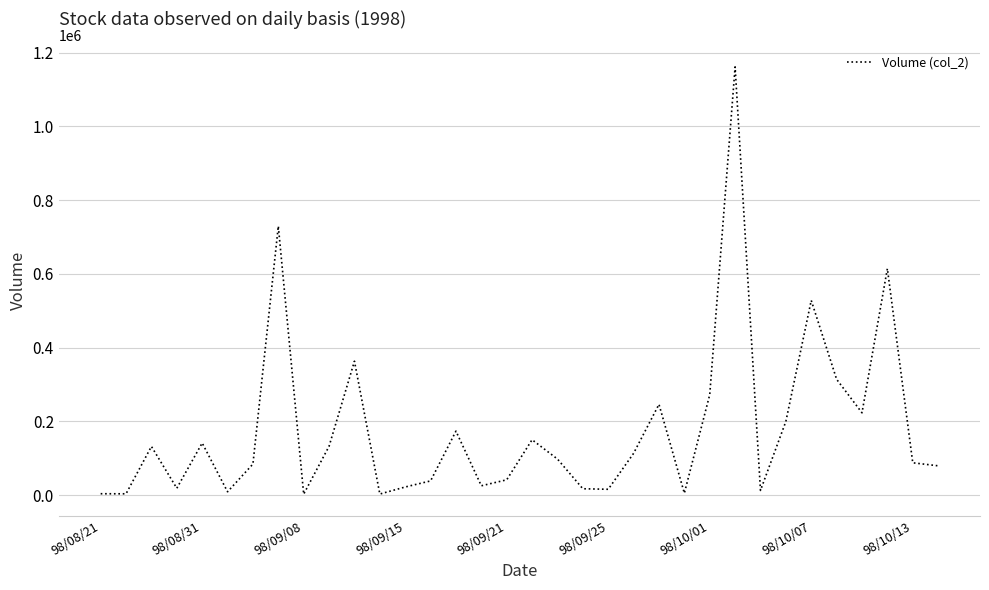

What is the greatest value displayed?

1161220